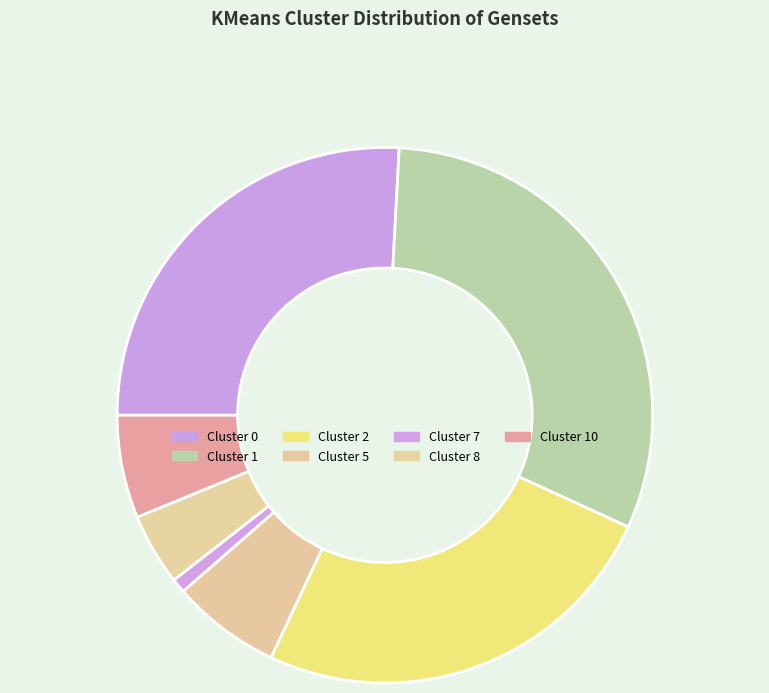

How many segments does this pie chart have?

7